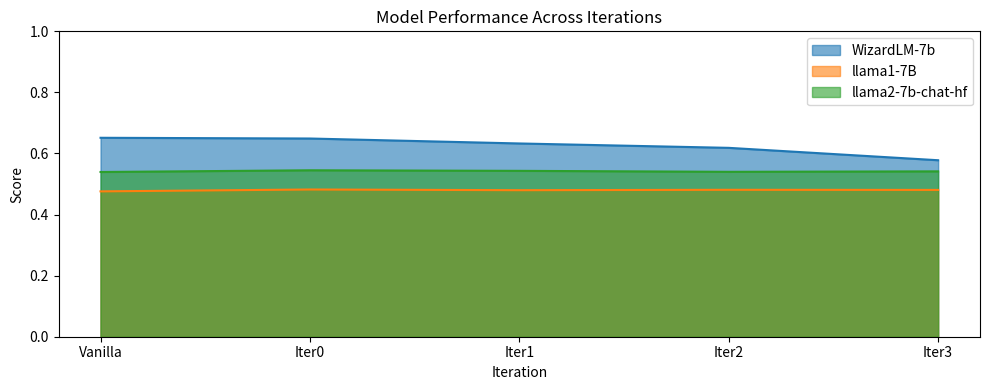

Which series has the widest spread of values?

WizardLM-7b